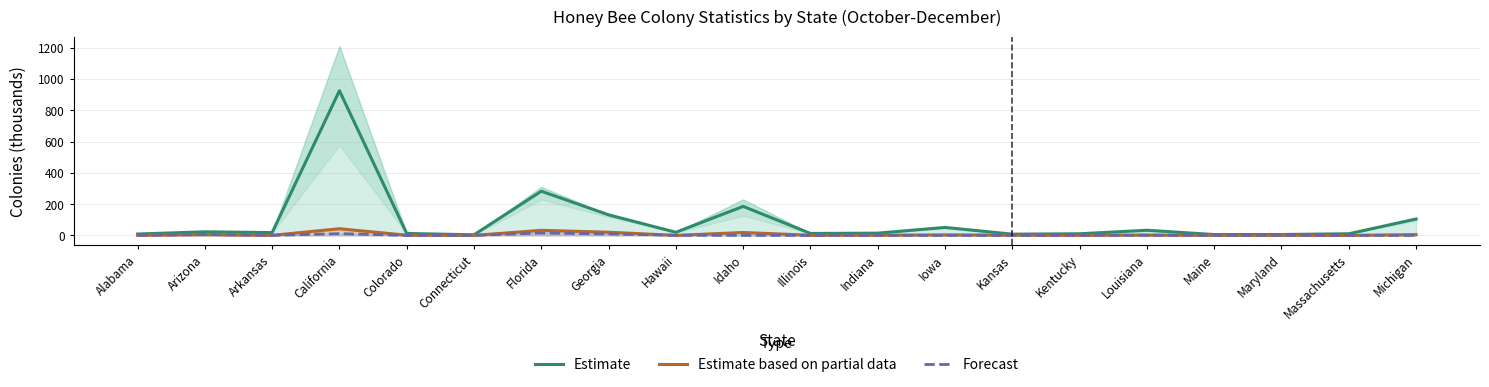

The value of Estimate based on partial data at Michigan is 2.8. True or false?

False